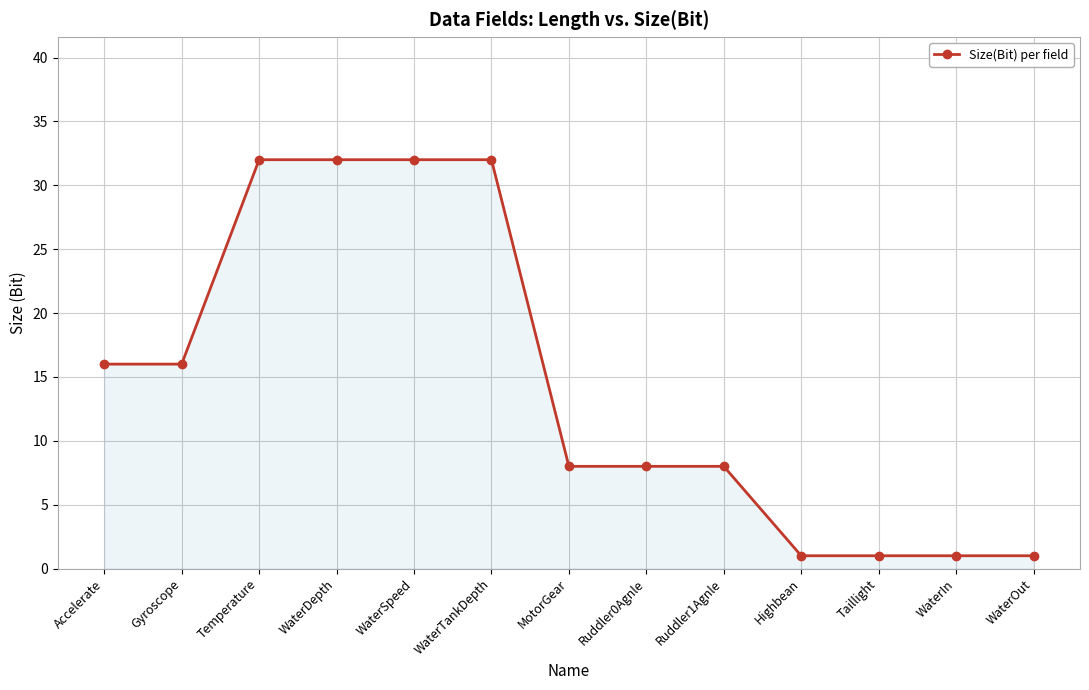

How many data points does each series have?

13